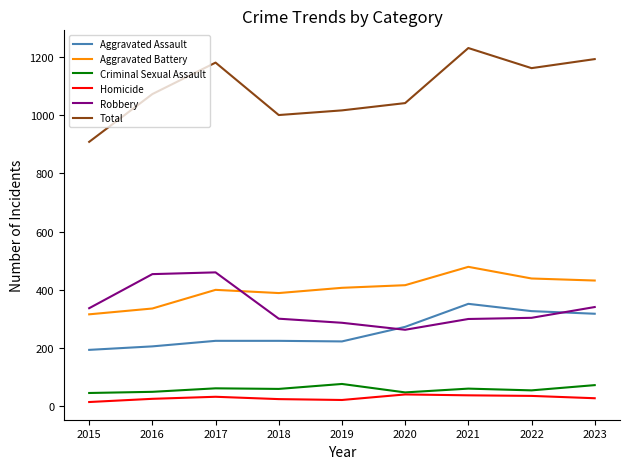

What is the difference between the maximum and minimum values in the Aggravated Assault series?

158